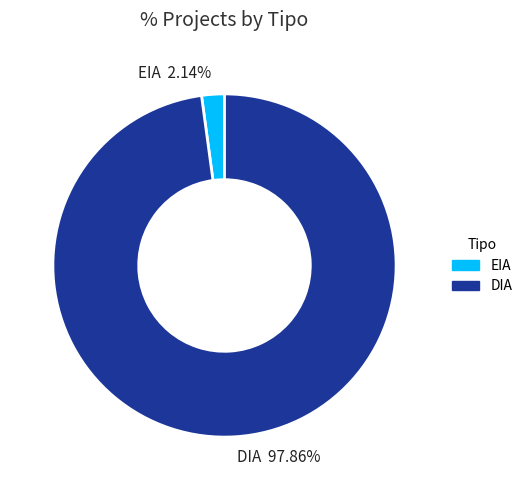

Is EIA the majority of the pie?

No